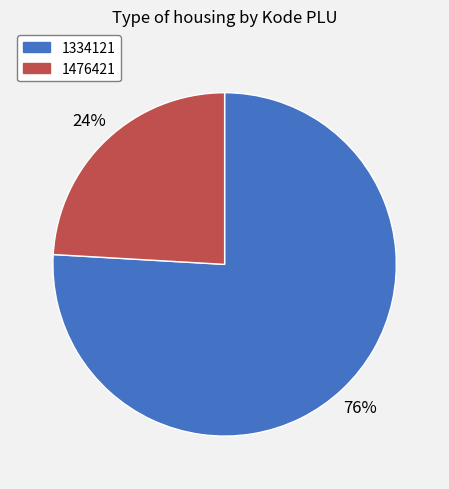

To the nearest percent, what is the average slice percentage?

50%